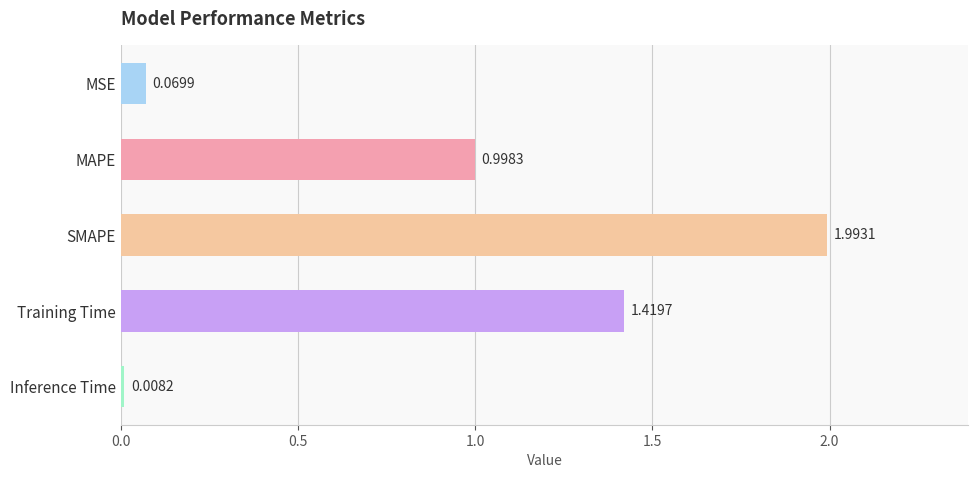

List the labels in order of value, smallest first.

Inference Time, MSE, MAPE, Training Time, SMAPE